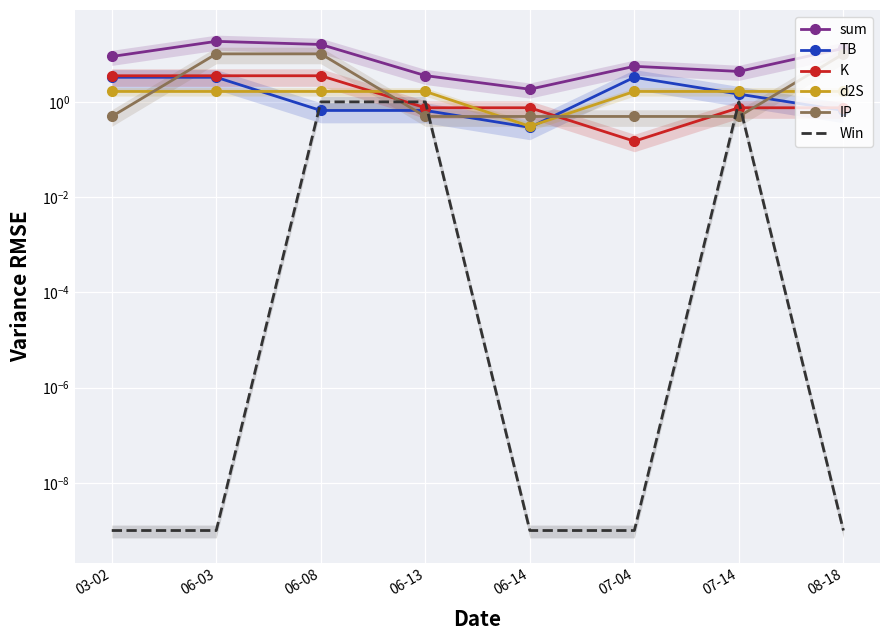

What is the sum of all d2S values?

11.9